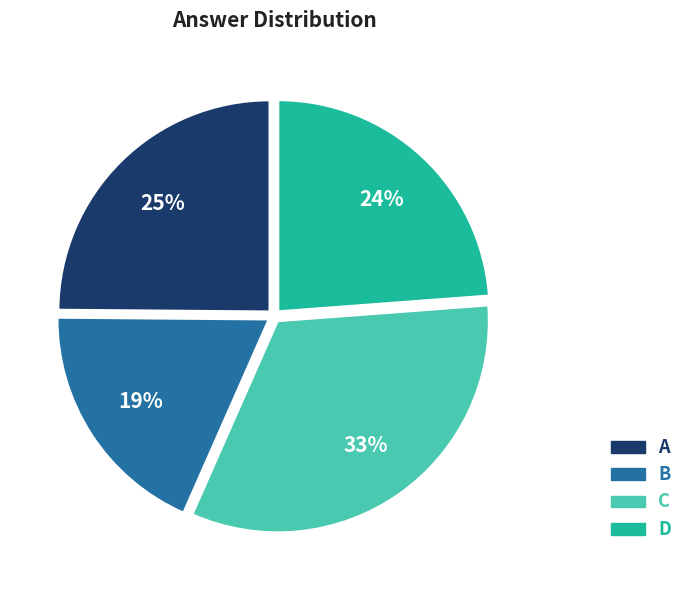

Which category has the smallest portion of the pie?

B